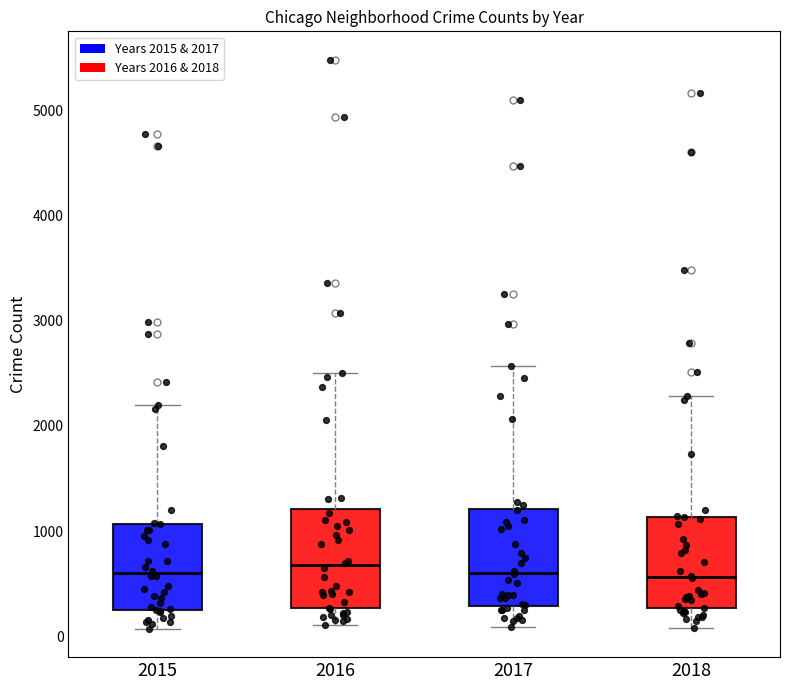

Where is the upper edge of the box at x = 2016 on the y-axis? The values are not printed on the chart, so give them approximately, as read against the axis.

1200